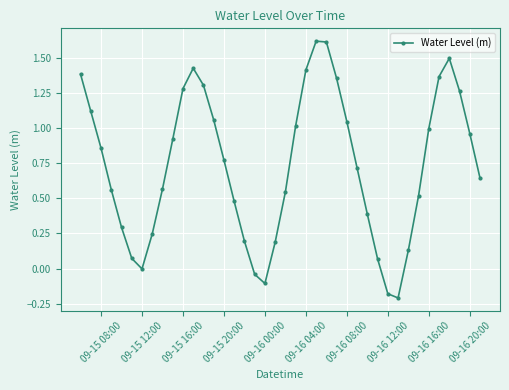

What is the difference between the second highest and second lowest values?

1.8